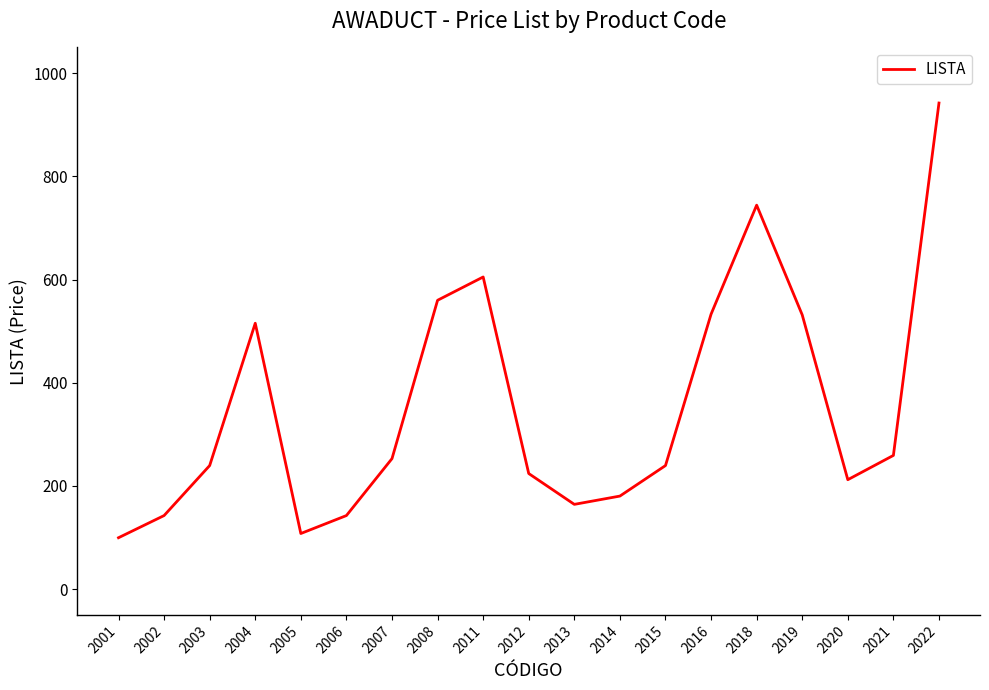

Is it true that the value at 2014 is 309.5?

False